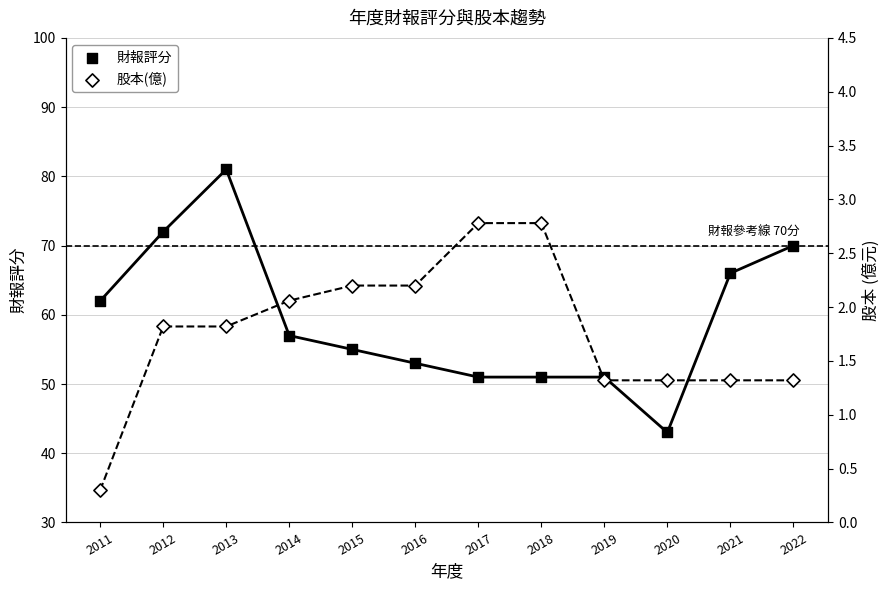

Is the value of 財報評分 at 2014 greater than the value of 股本(億) at 2013?

Yes